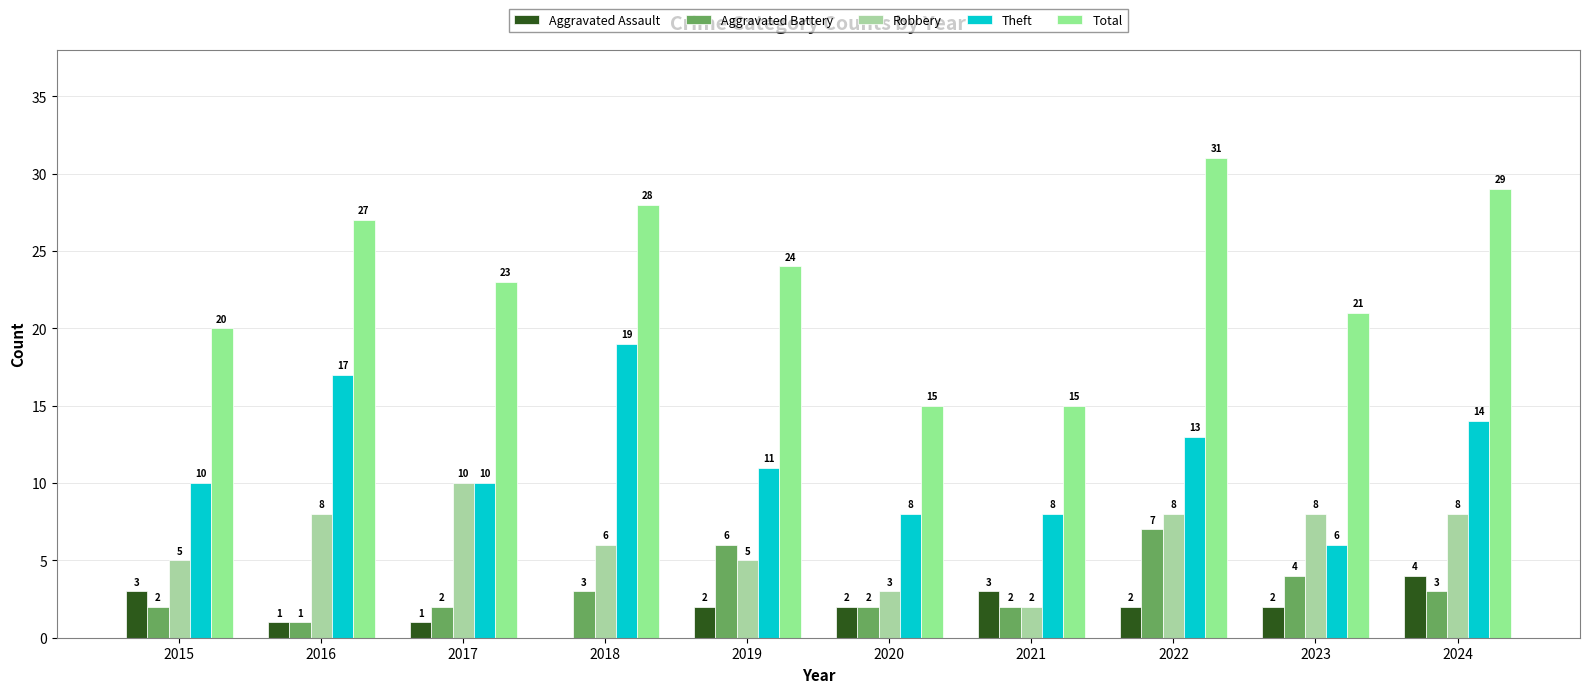

True or false: Aggravated Battery has a value of 2 at 2017.

True